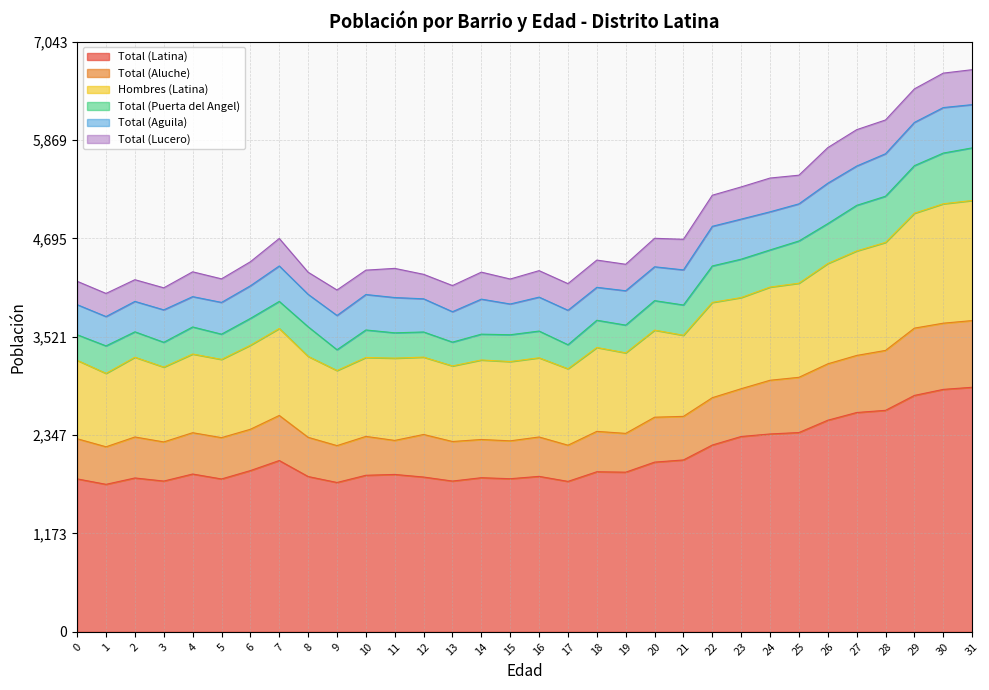

What is the minimum value shown in the chart?

1760